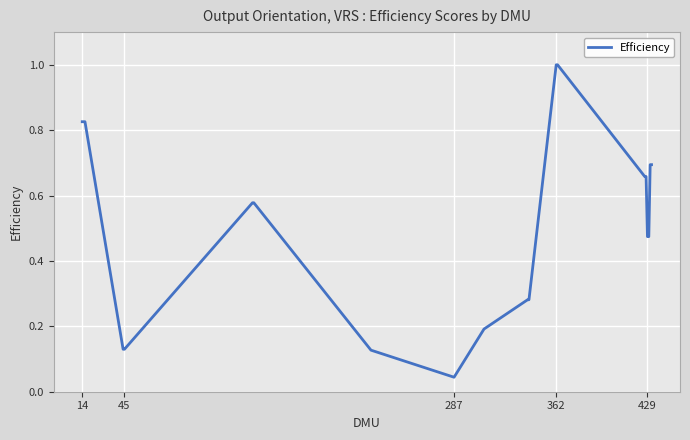

What is the difference between the maximum and minimum values?

1.0